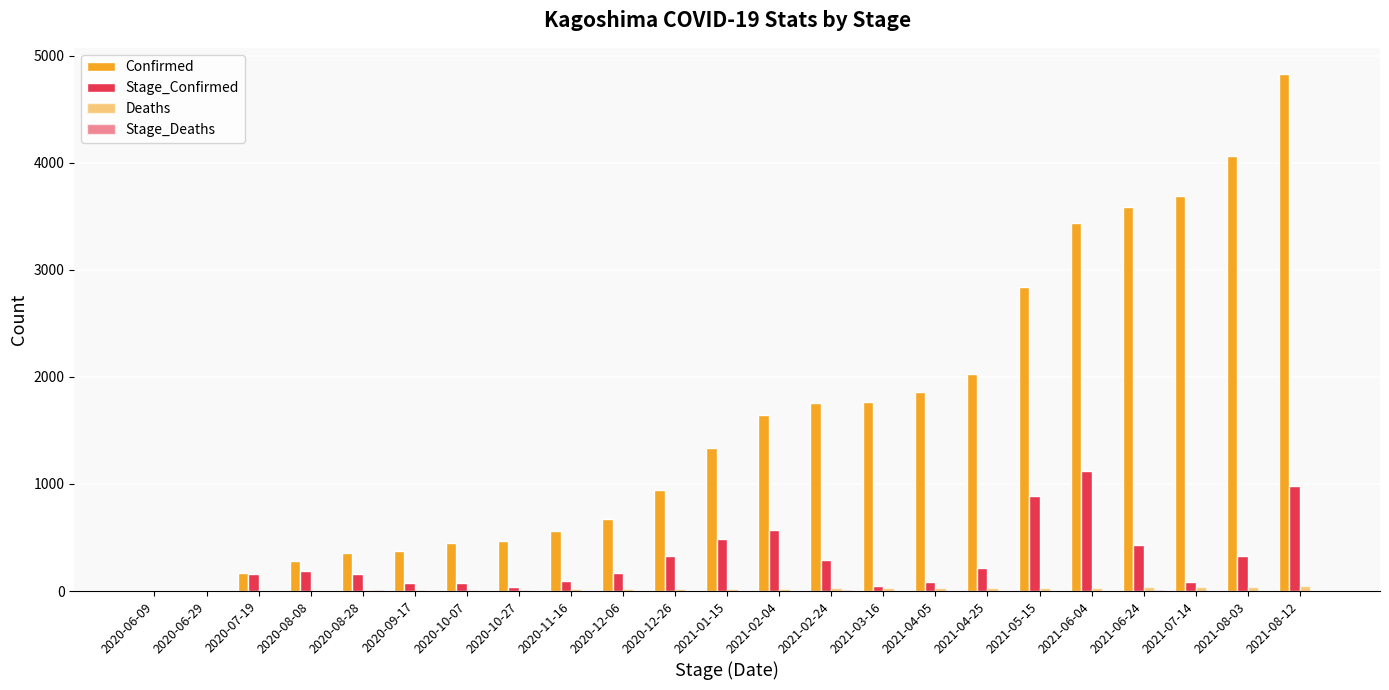

What is the difference between the second highest and minimum values in the Deaths series?

41